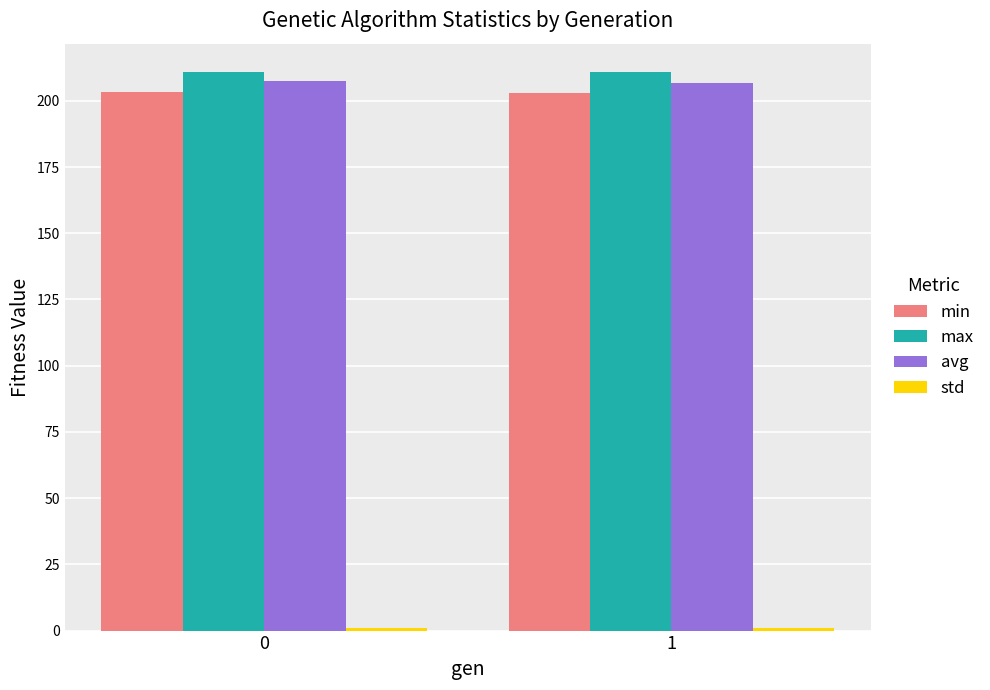

What is the difference between the highest and lowest values at 1?

209.9